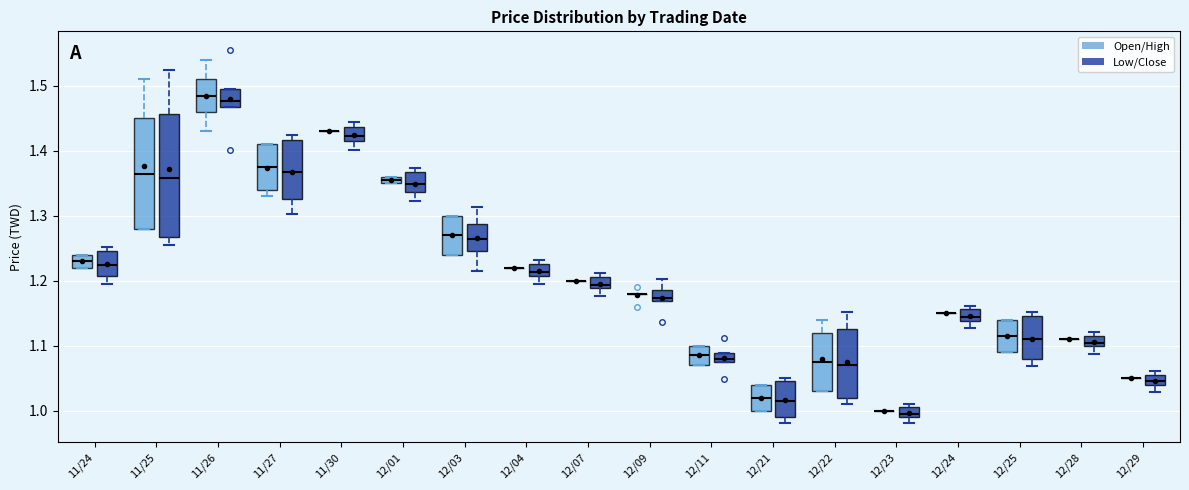

Which box is the tallest, from its lower edge to its upper edge?

11/25 (Low/Close)